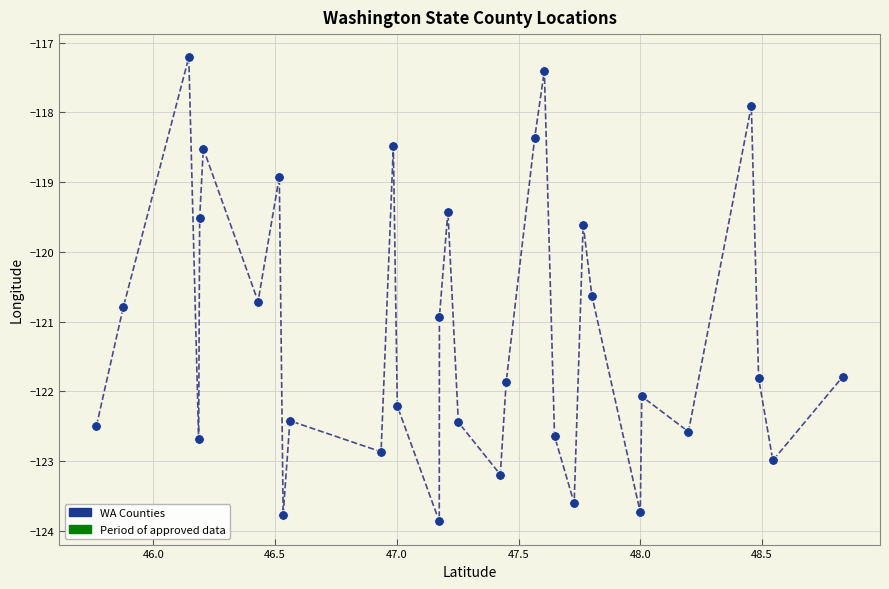

What is the range of X values (max minus min)?

3.1